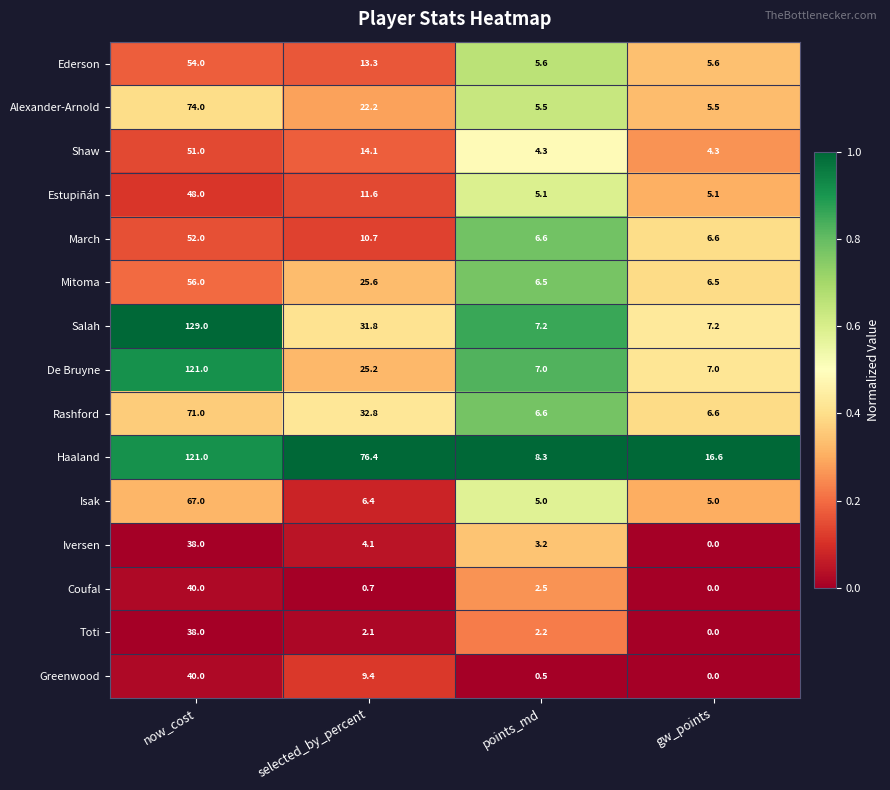

Which series has the largest total across all categories?

Haaland